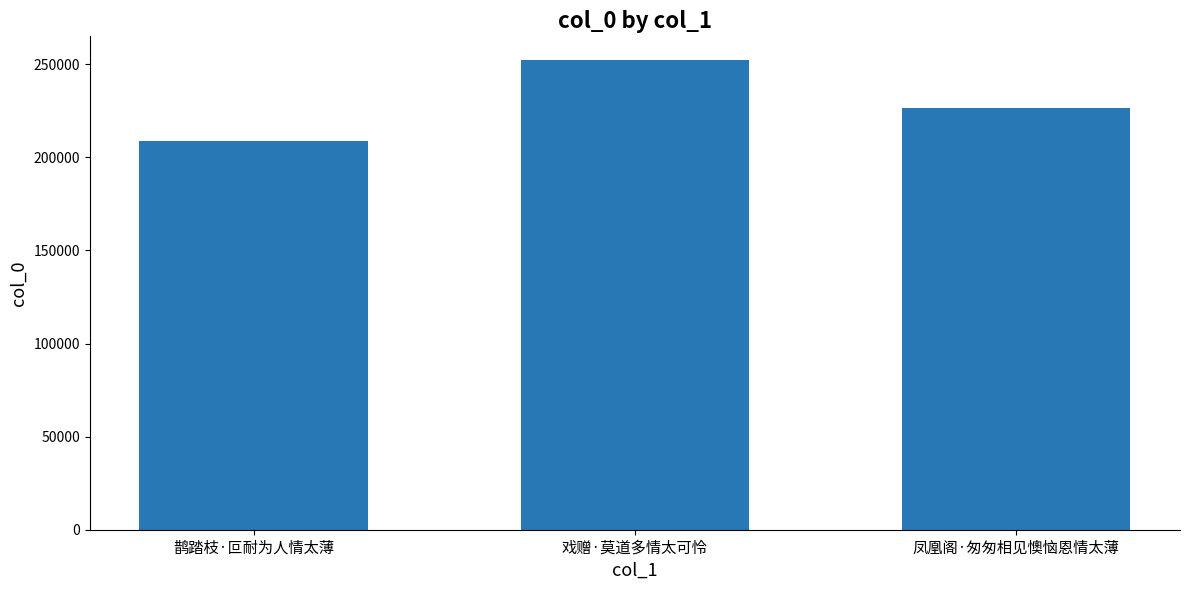

How many series are shown in this chart?

1